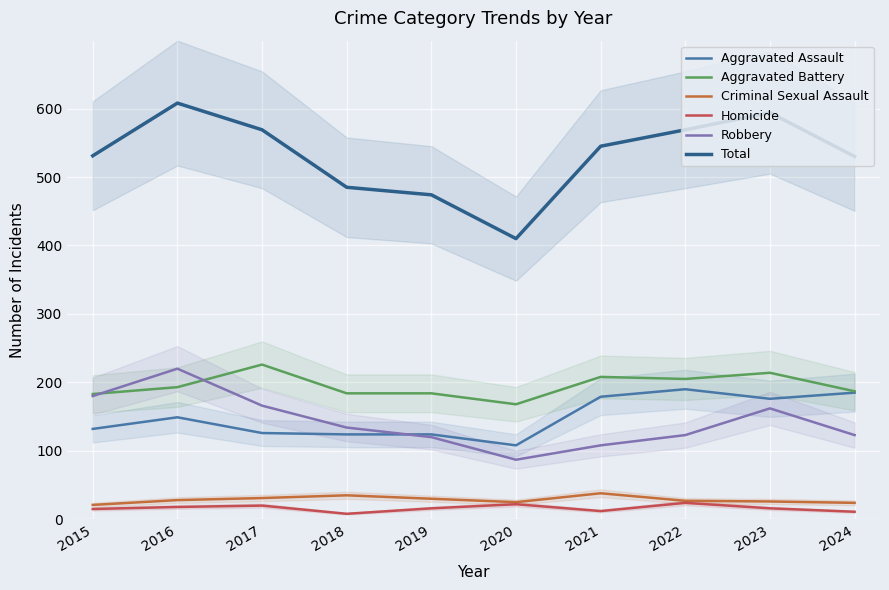

Which category has the lowest value in the Aggravated Battery series?

2020